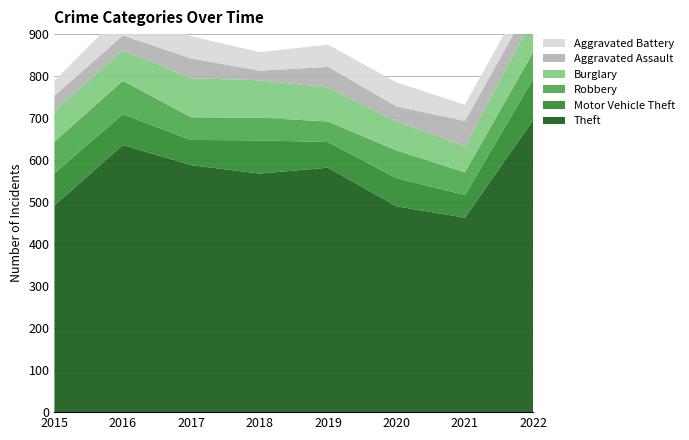

Reading left to right, what are all the values shown in this chart?

Theft: 2015=492	2016=636	2017=588	2018=568	2019=582	2020=490	2021=463	2022=696
Motor Vehicle Theft: 2015=77	2016=73	2017=60	2018=79	2019=61	2020=67	2021=54	2022=98
Robbery: 2015=75	2016=80	2017=54	2018=54	2019=49	2020=66	2021=54	2022=64
Burglary: 2015=73	2016=73	2017=93	2018=89	2019=81	2020=69	2021=62	2022=82
Aggravated Assault: 2015=36	2016=35	2017=47	2018=23	2019=49	2020=36	2021=60	2022=44
Aggravated Battery: 2015=36	2016=56	2017=53	2018=44	2019=53	2020=57	2021=39	2022=41